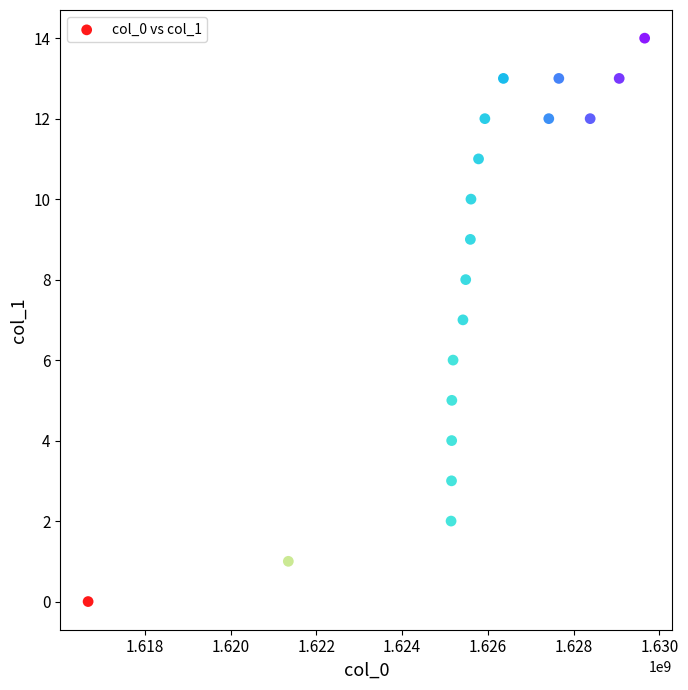

What is the range of X values (max minus min)?

12978113